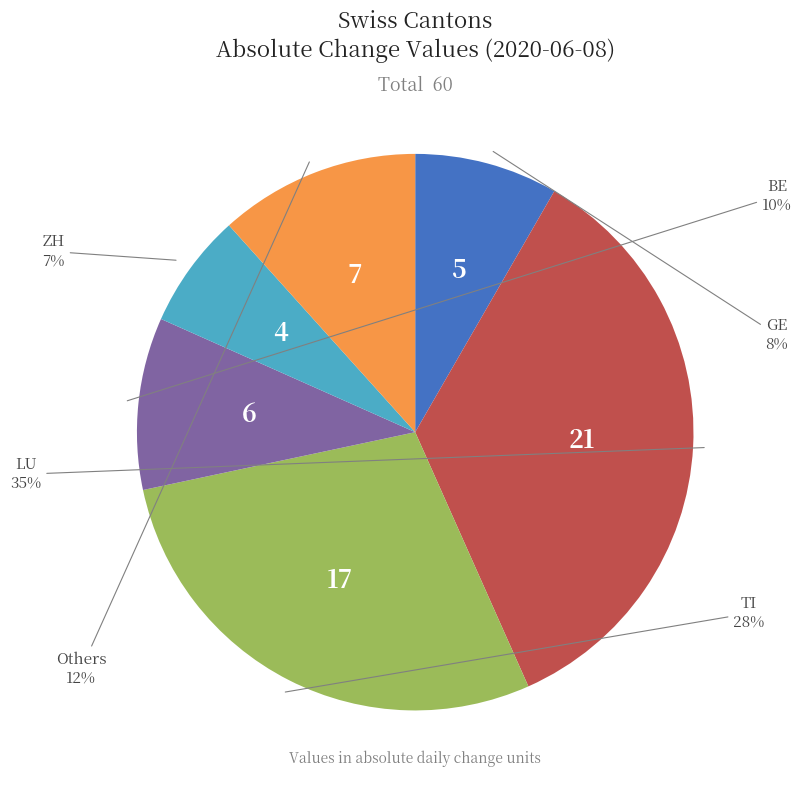

Count the number of slices in the pie.

6